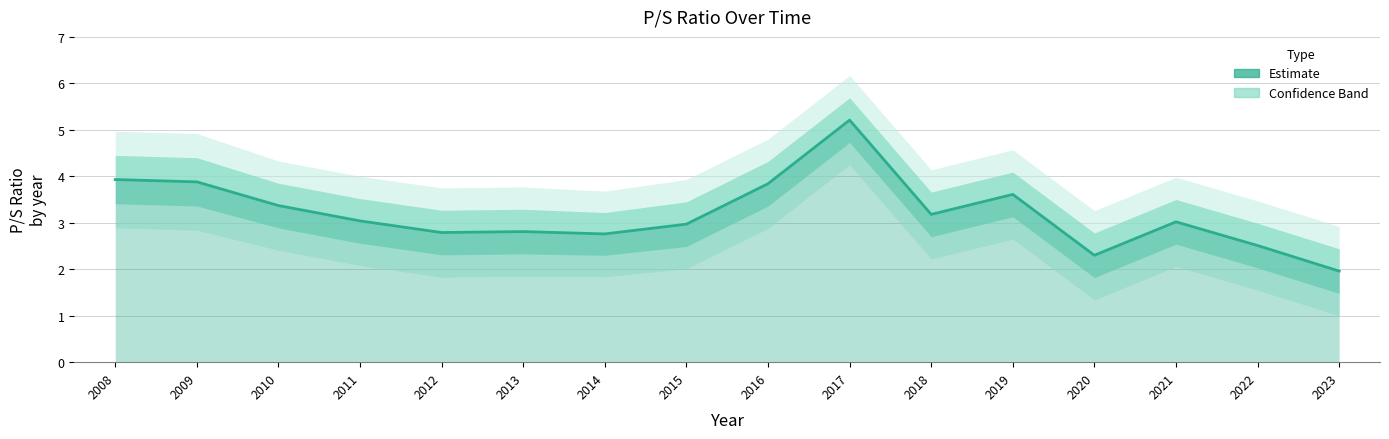

List the labels in order of value, largest first.

2017, 2008, 2009, 2016, 2019, 2010, 2018, 2011, 2021, 2015, 2013, 2012, 2014, 2022, 2020, 2023